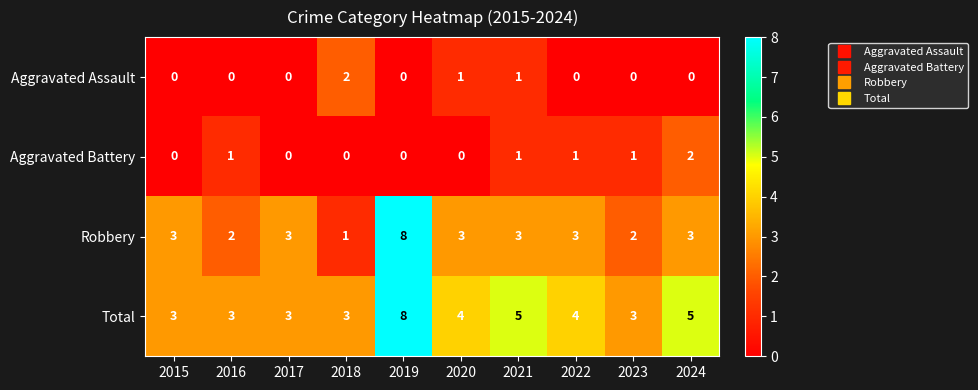

What is the sum of the Robbery values at 2023 and 2016?

4